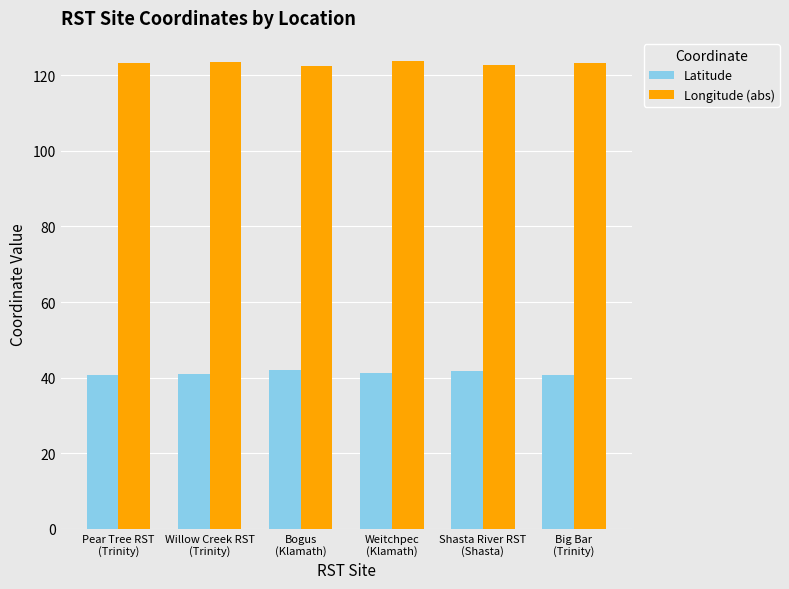

What is the sum of the Latitude values at Shasta River RST
(Shasta) and Bogus
(Klamath)?

83.7